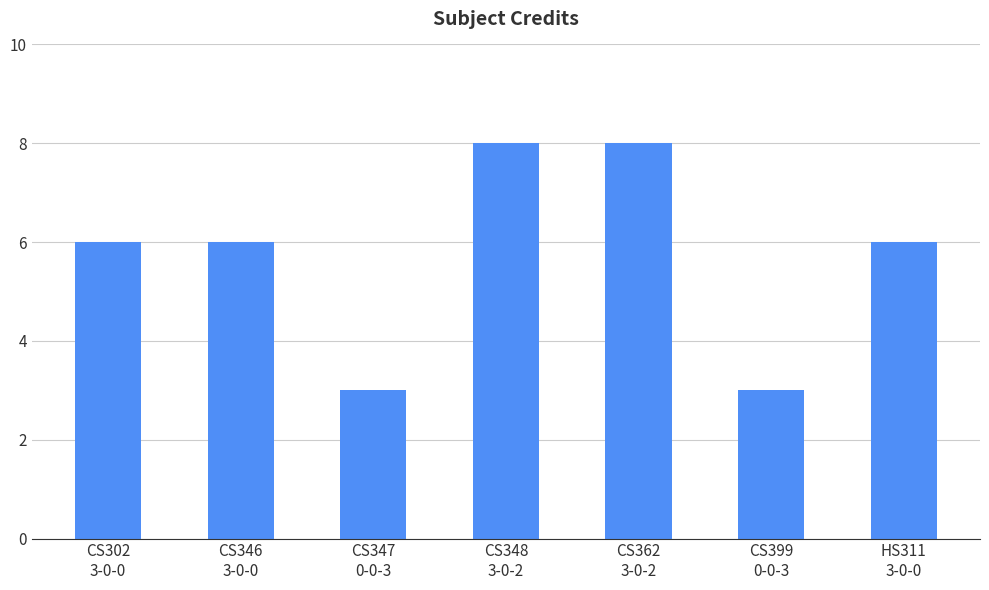

What is the value of the 4th bar from the left?

8